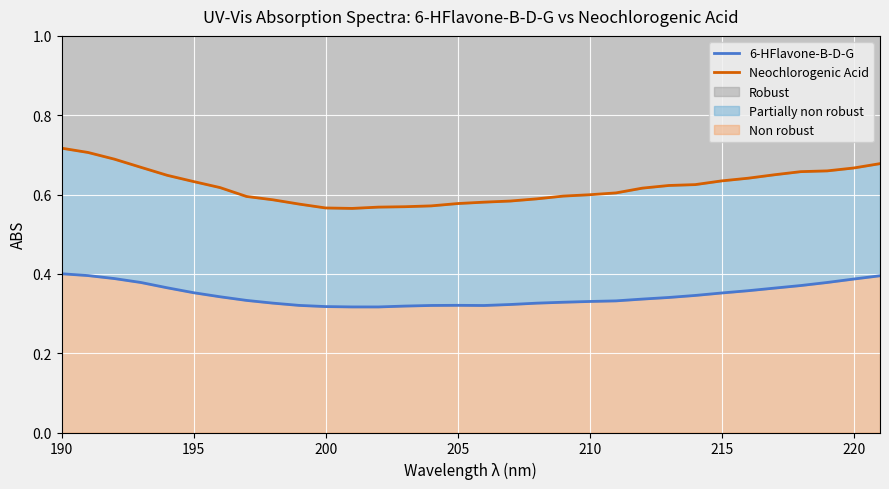

True or false: Neochlorogenic Acid has more than 2 points higher than both neighbors.

False